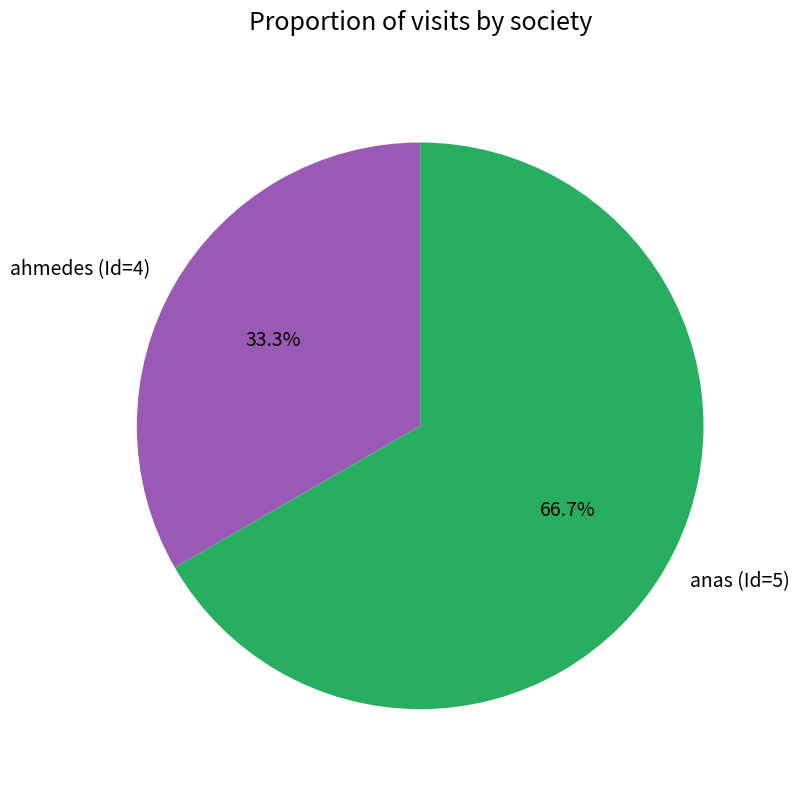

Is it true that ahmedes (Id=4) is 33% of the pie?

True